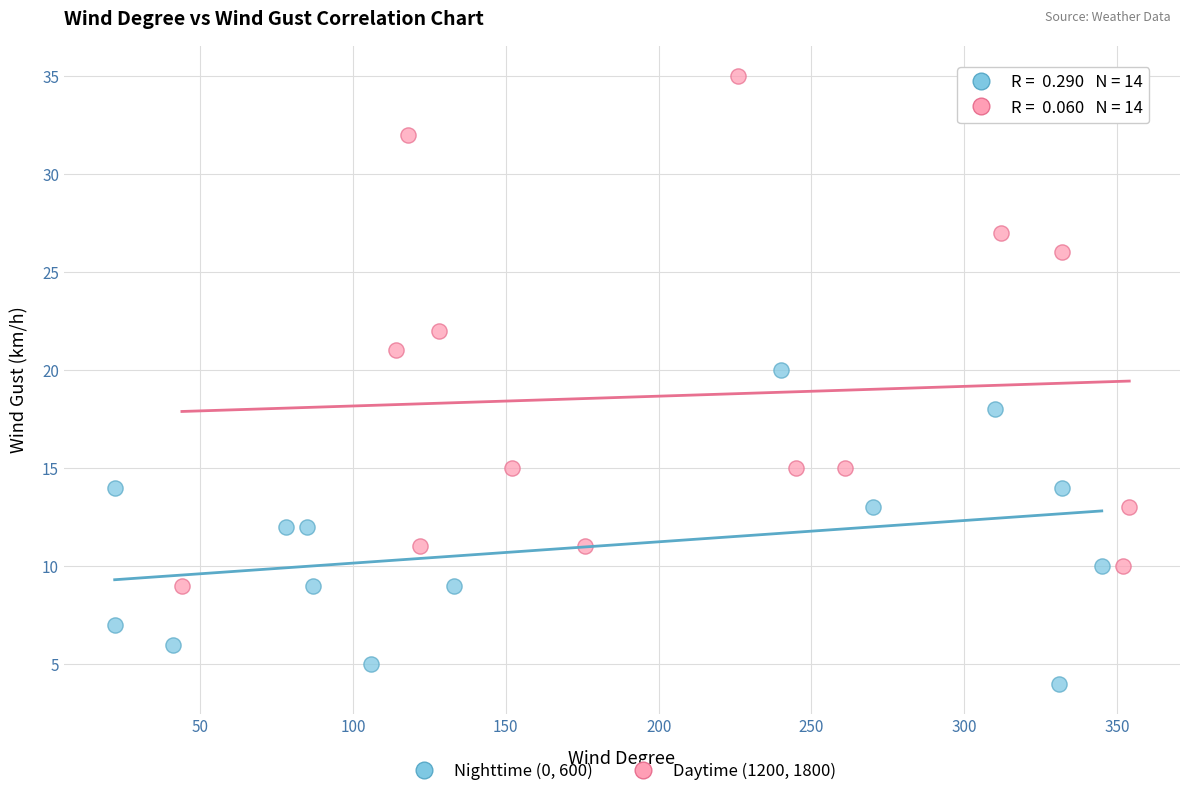

Which series has the largest Y range (max minus min)?

Daytime (1200, 1800)